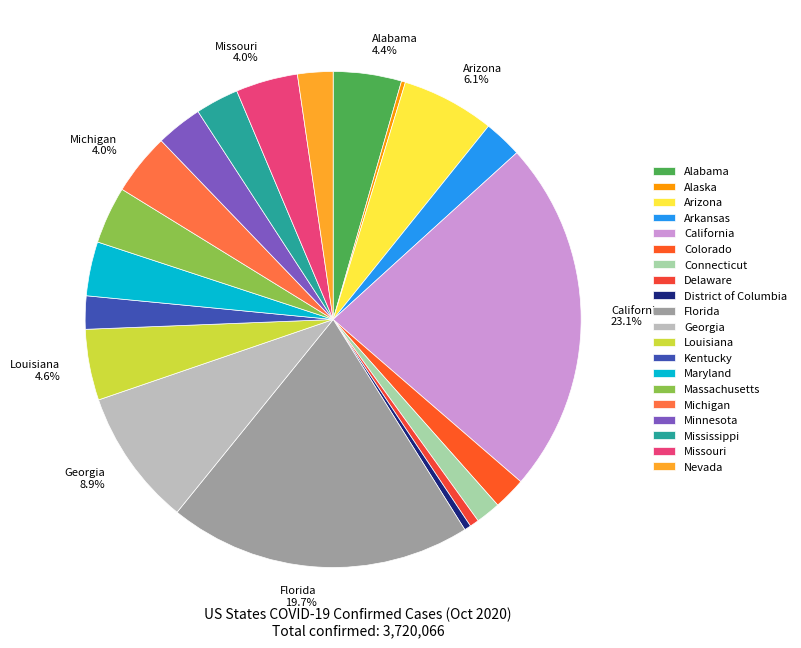

To the nearest percent, what is the difference between the largest and smallest slice percentages?

23%